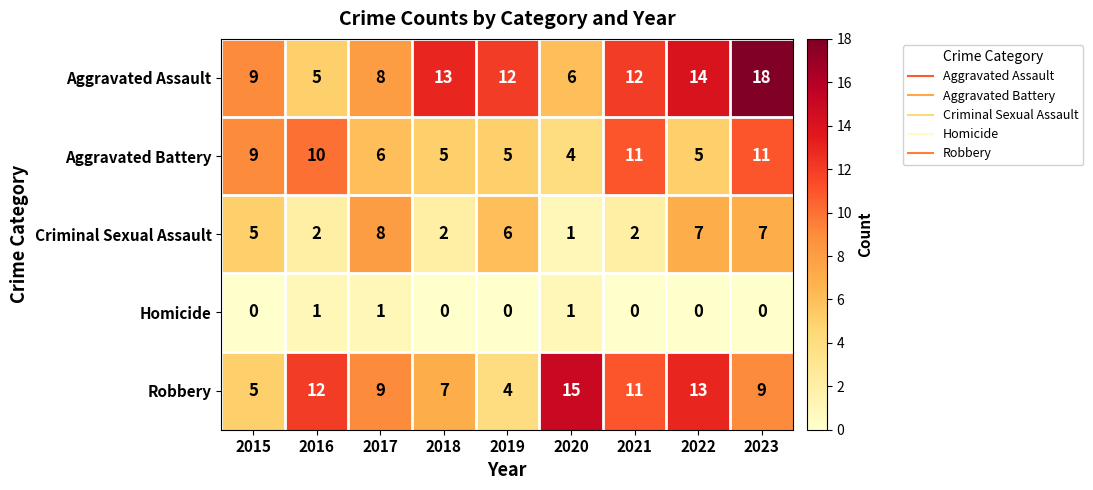

What is the sum of the Criminal Sexual Assault values at 2023 and 2018?

9